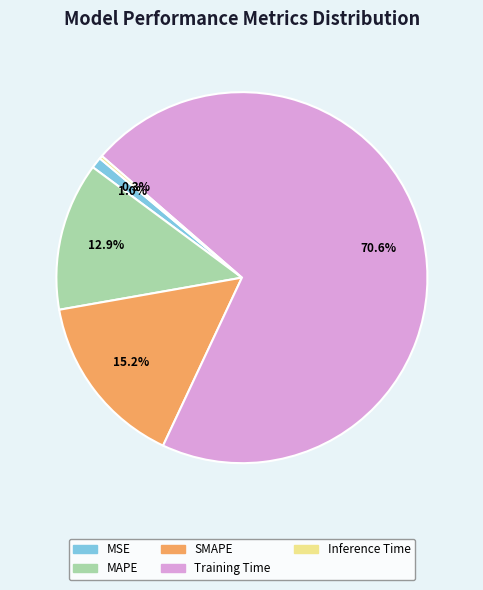

Is there a majority slice in this chart?

Yes